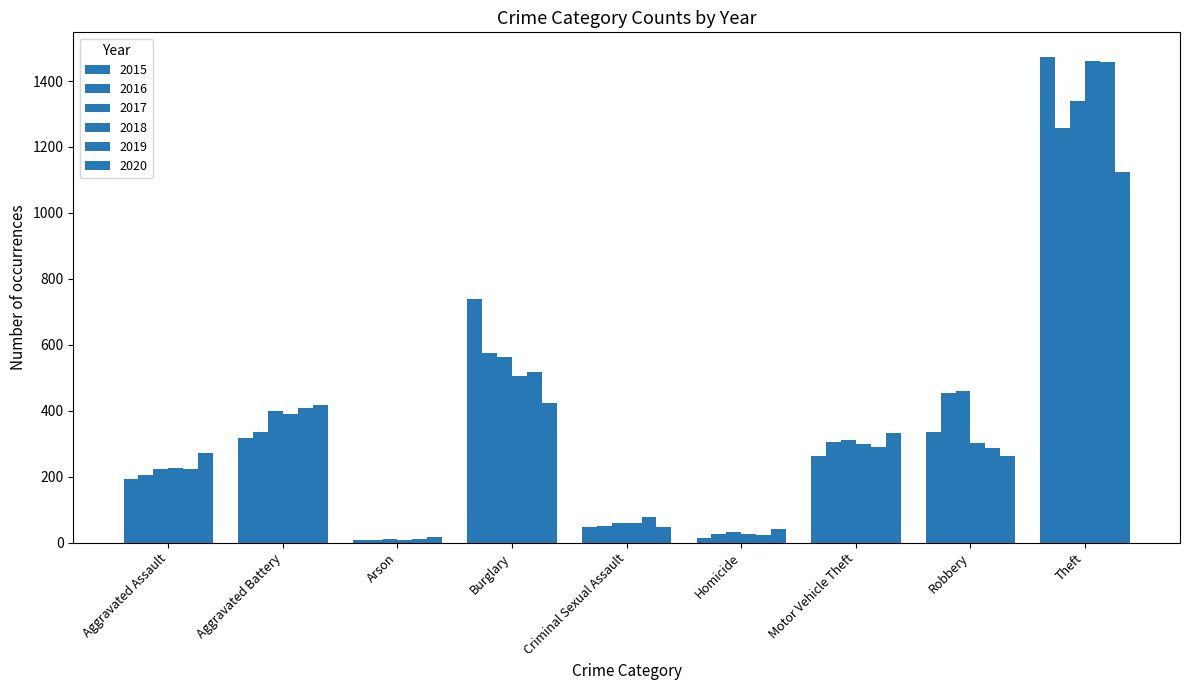

How many bars are there in each group?

6